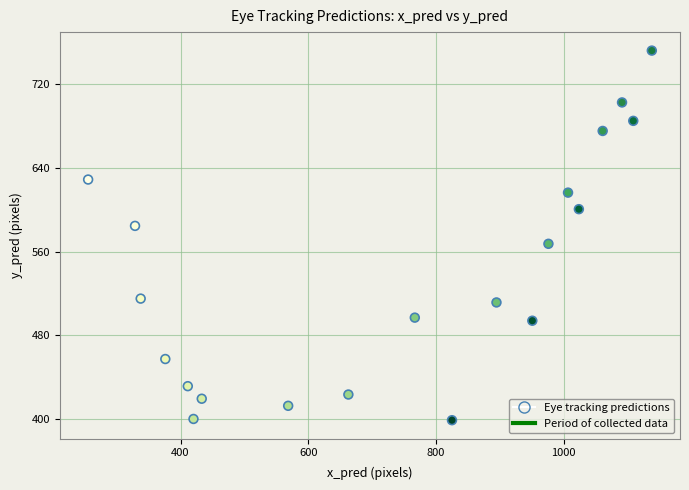

What is the range of X values (max minus min)?

882.7